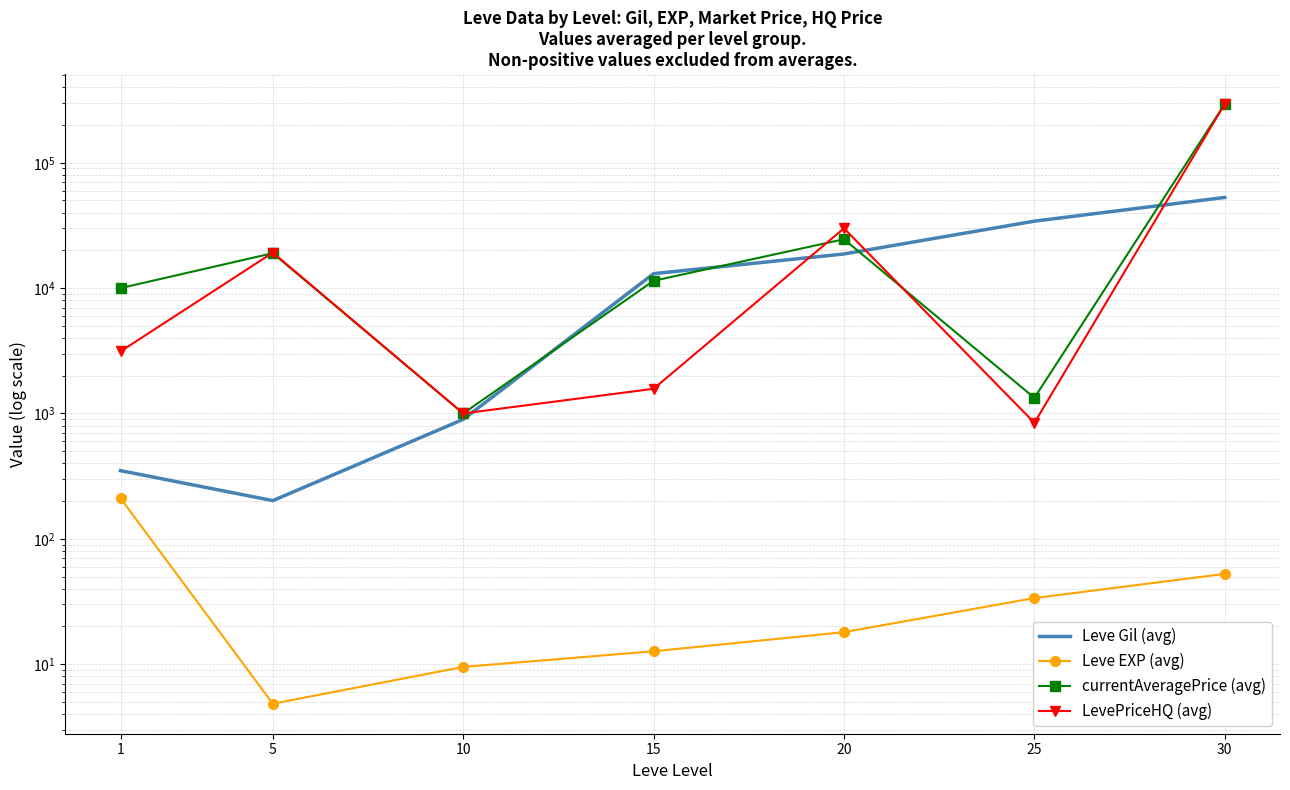

At which category does LevePriceHQ (avg) reach its first local valley?

10